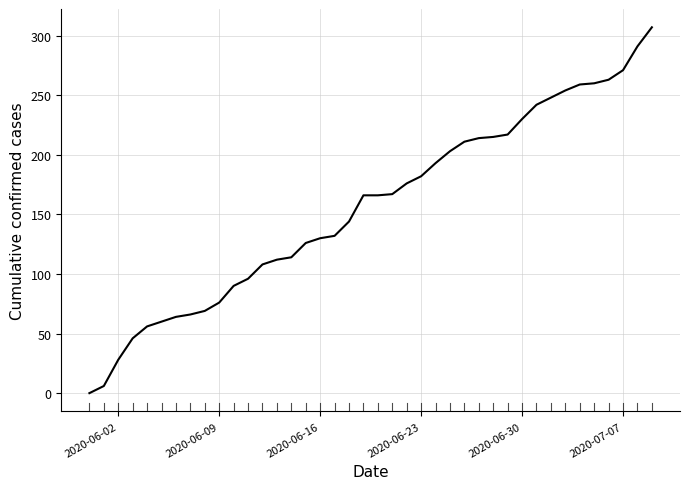

What is the difference between the maximum and minimum values?

307